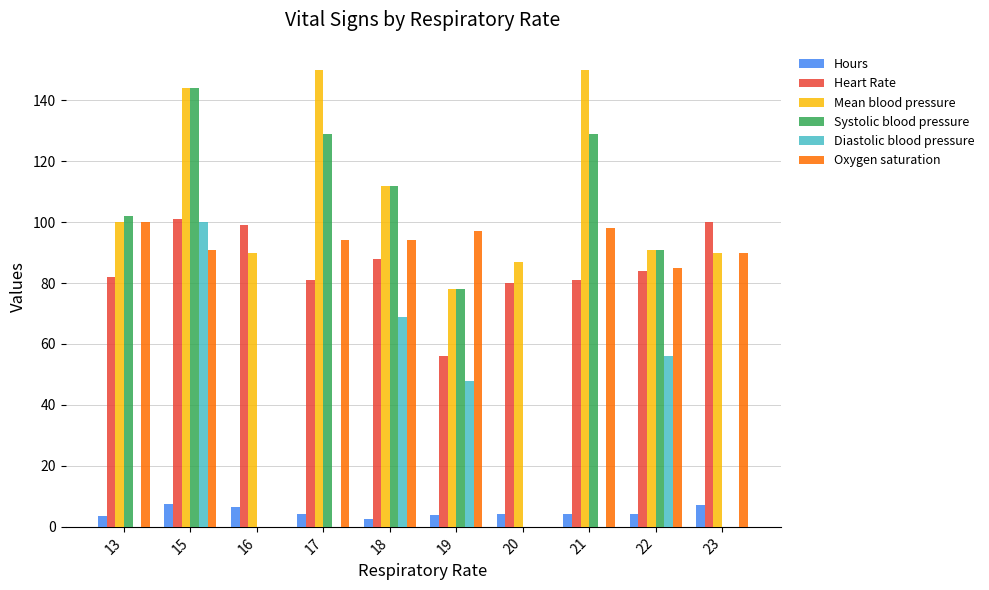

Are the bars grouped side by side (vs. stacked)?

Yes